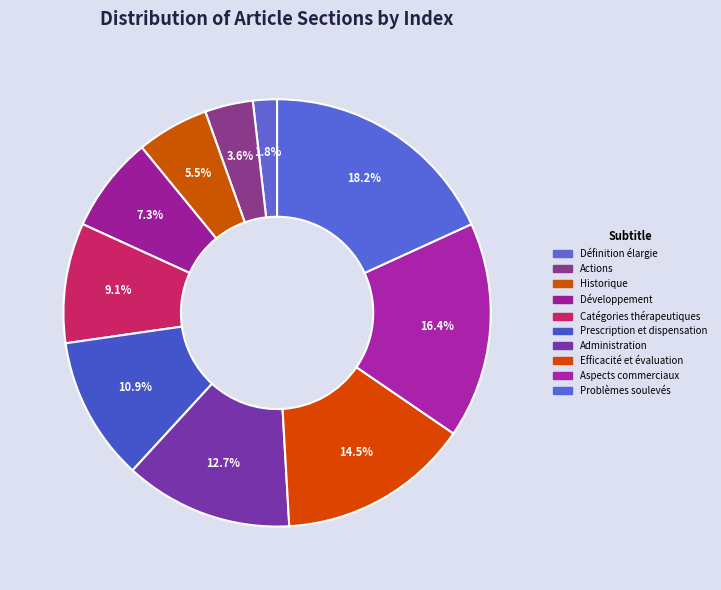

What percentage is the Problèmes soulevés slice, to the nearest percent?

18%